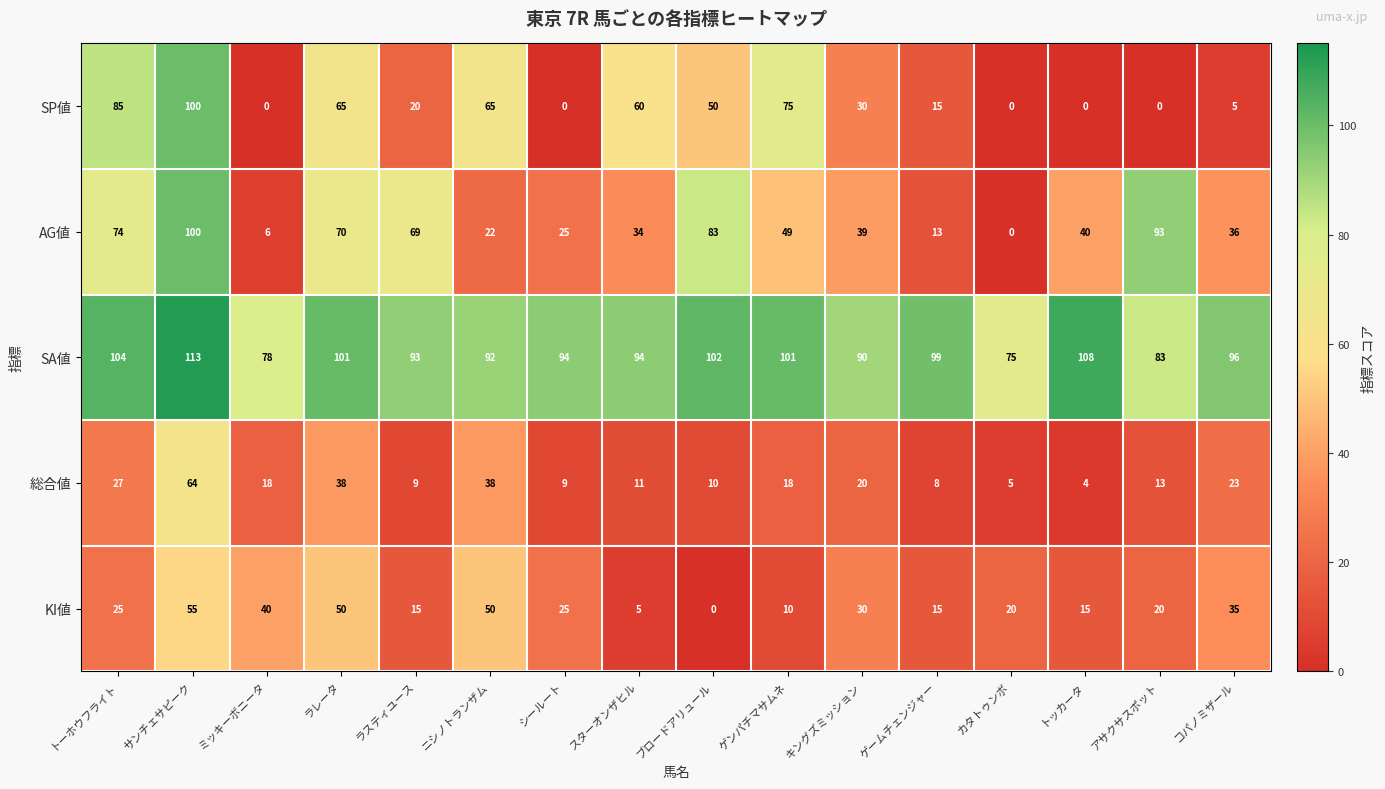

What is the difference between the SP値 values at スターオンザヒル and ミッキーボニータ?

60